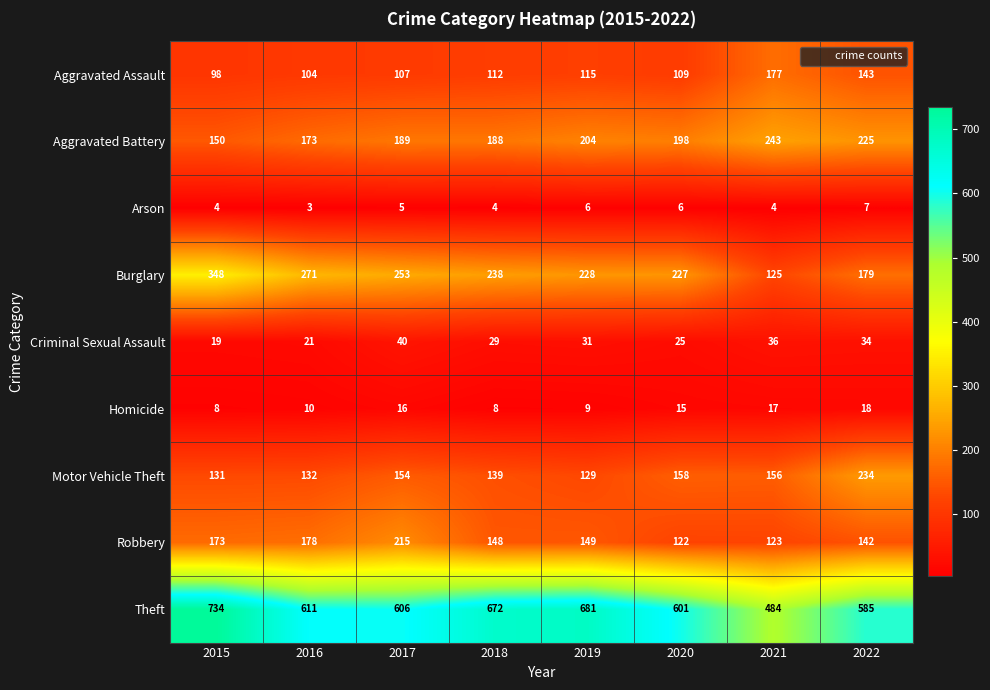

Where is Burglary nearest to the value 236?

2018